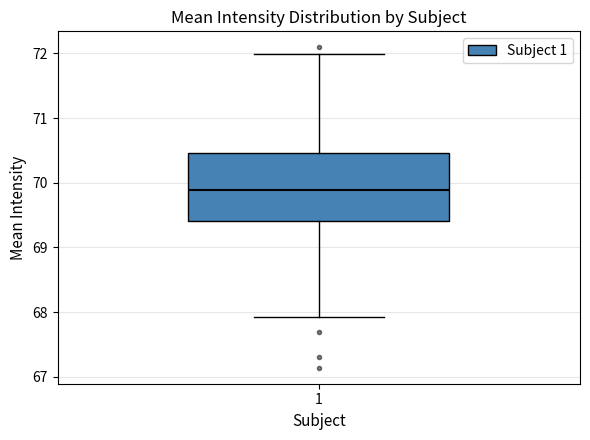

Where does the median line of the box at x = 1 sit on the y-axis? The values are not printed on the chart, so give them approximately, as read against the axis.

69.9